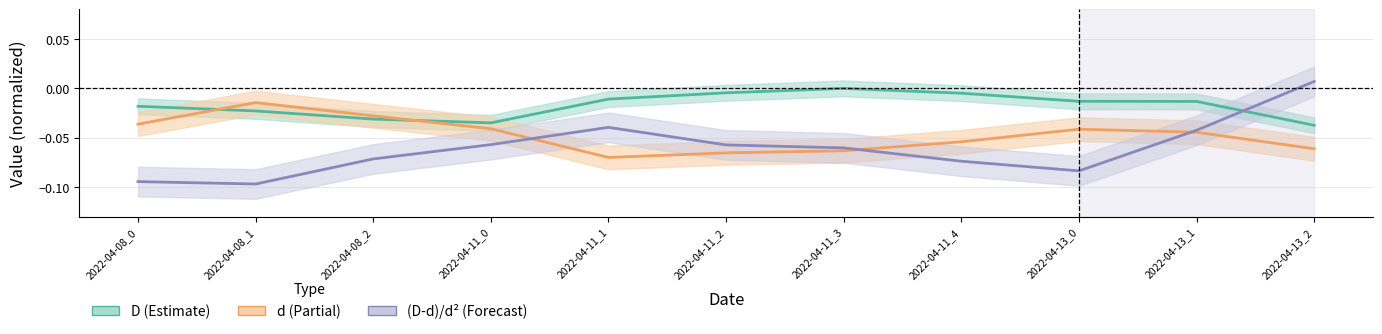

What is the spread (max minus min) of values at 2022-04-08_0?

0.1